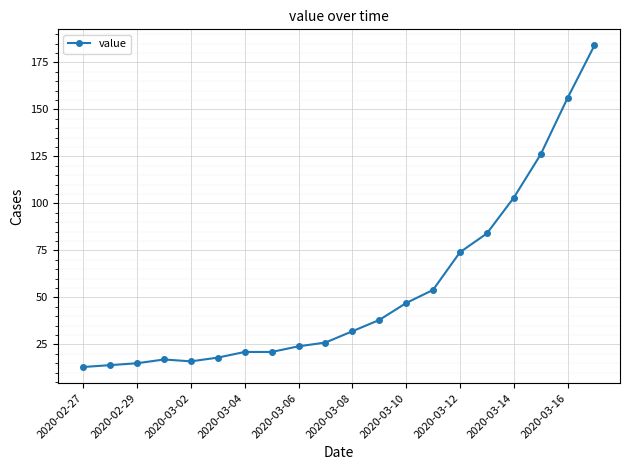

What is the average value?

54